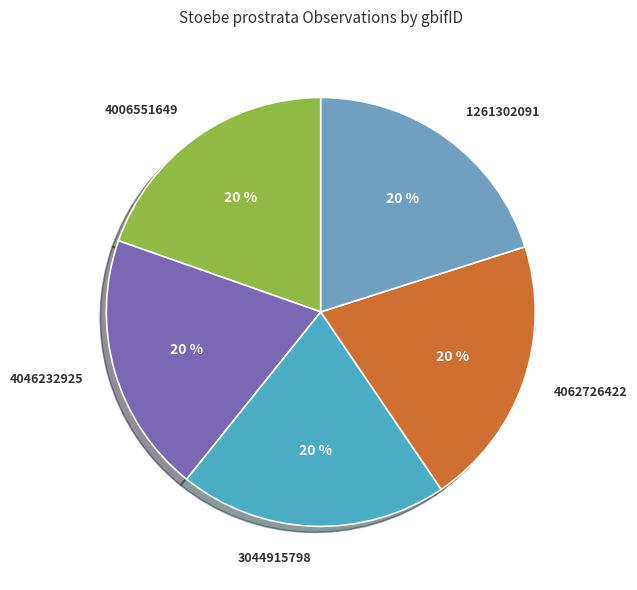

Is there a majority slice in this chart?

No